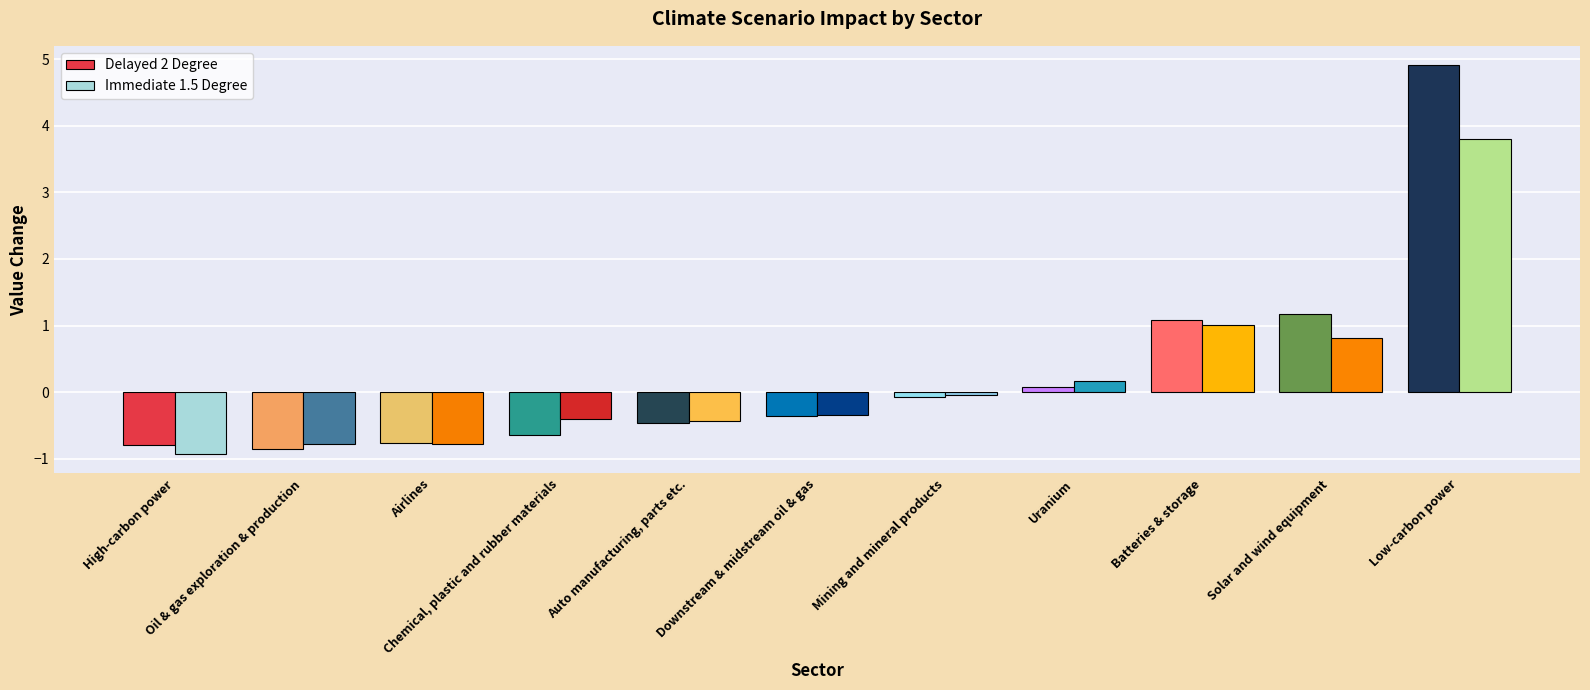

How many values in the Delayed 2 Degree series are below 0?

7